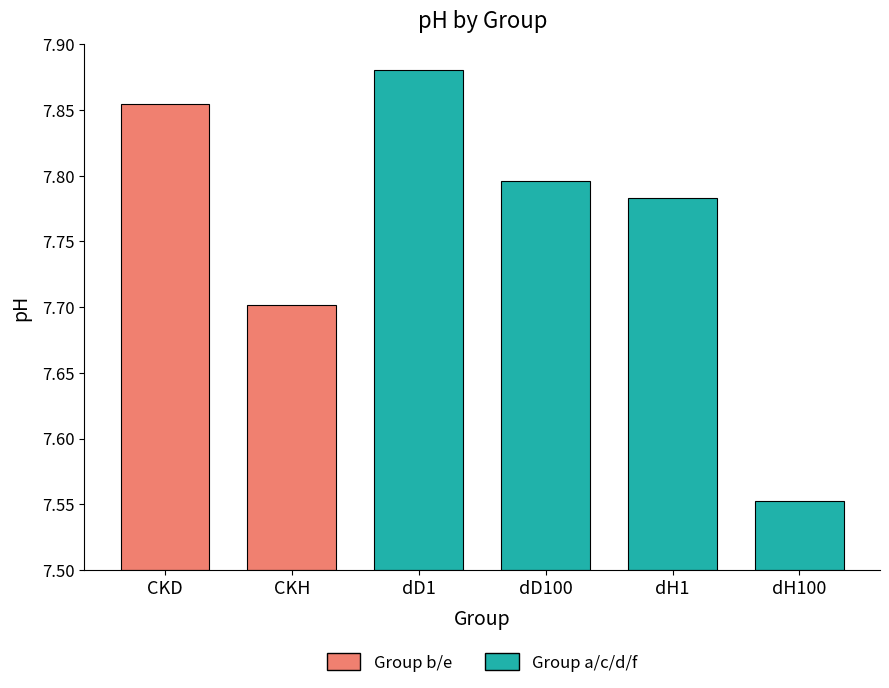

What is the ratio of the value at CKH to the value at dD100?

1.0